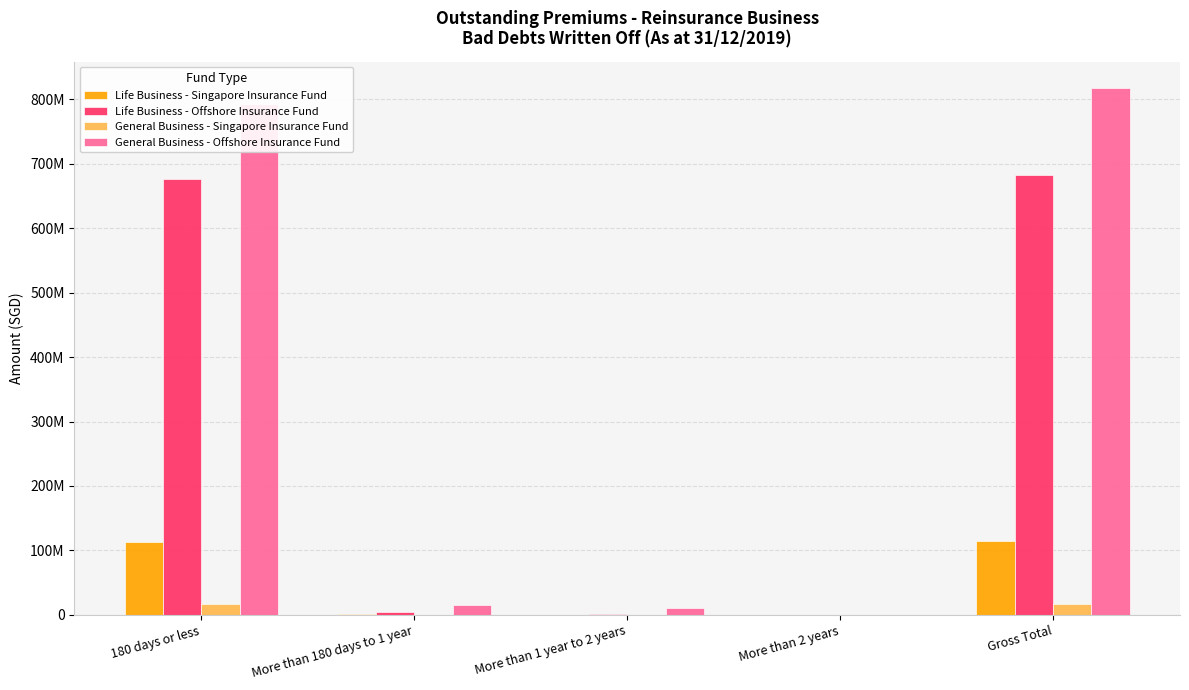

At how many categories does at least one series exceed 20143794?

2